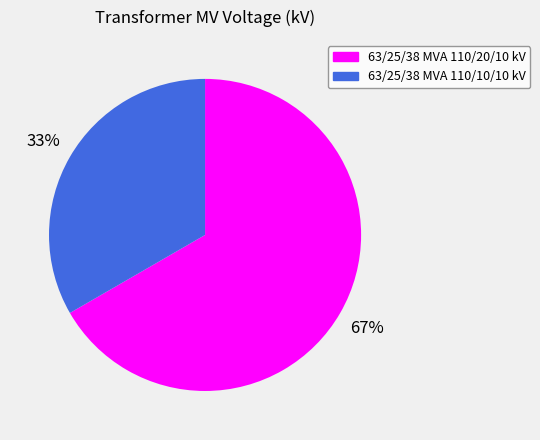

Rank the categories by value from lowest to highest.

63/25/38 MVA 110/10/10 kV, 63/25/38 MVA 110/20/10 kV